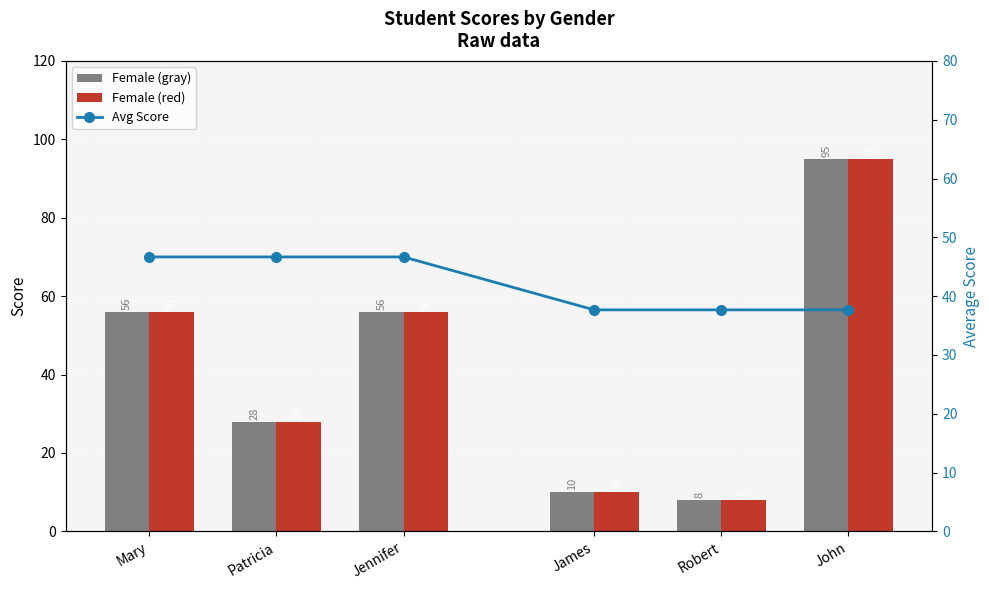

The Female series shows 28 at Patricia. True or false?

True